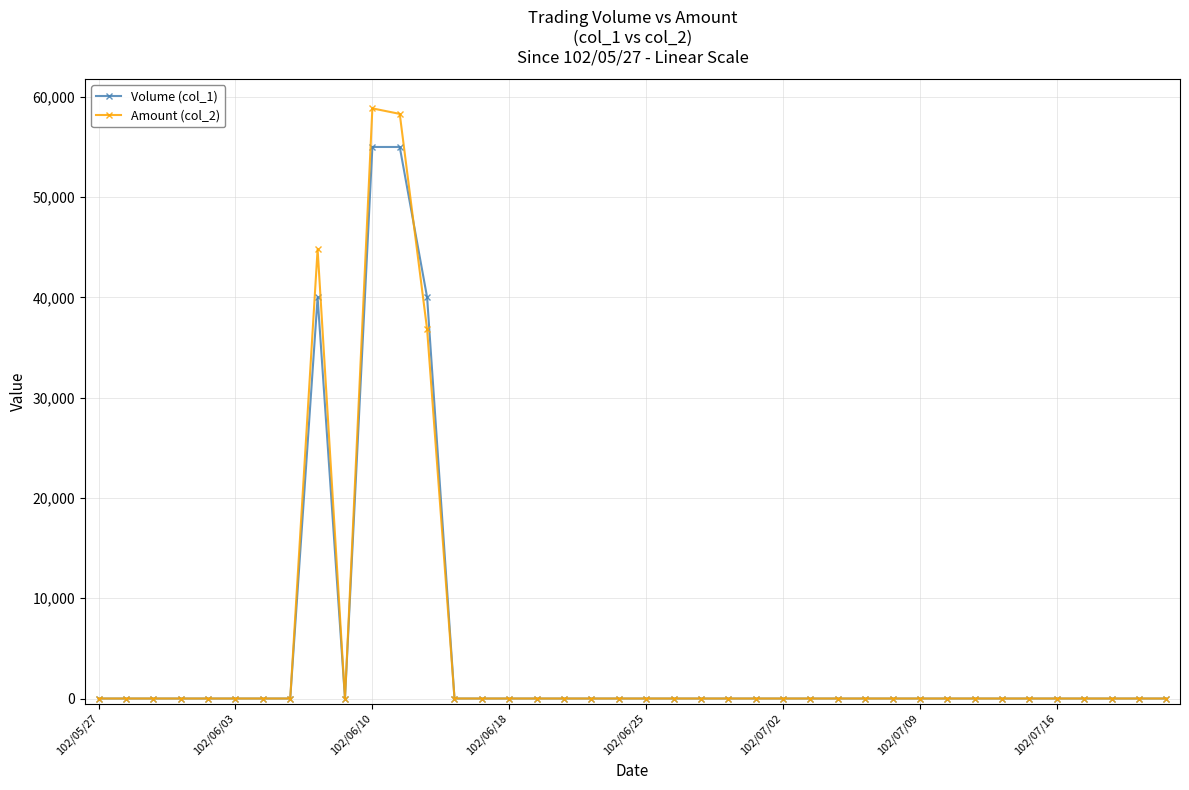

At how many categories does at least one series exceed 2099?

4